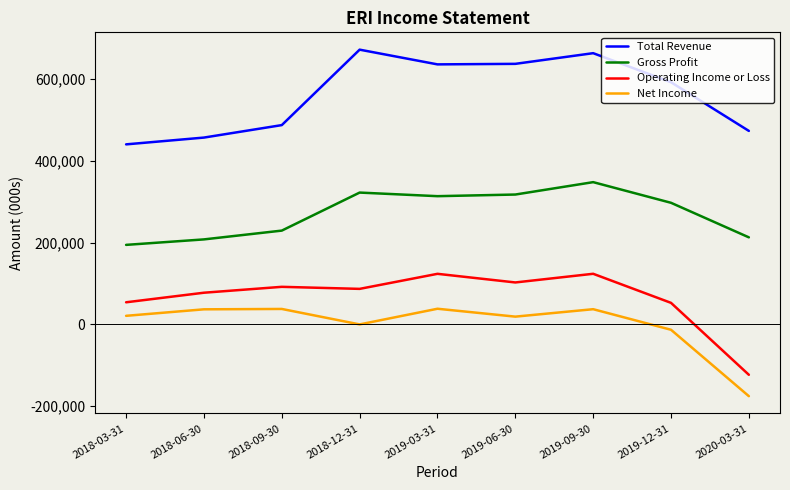

What is the difference between the maximum and minimum values in the Total Revenue series?

231600